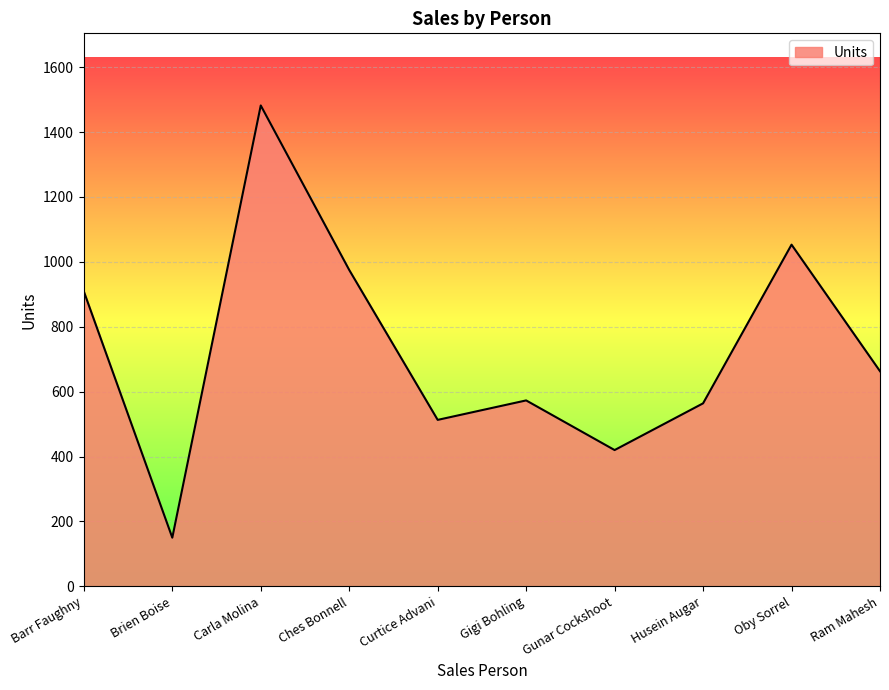

What is the difference between the maximum and minimum values?

1332